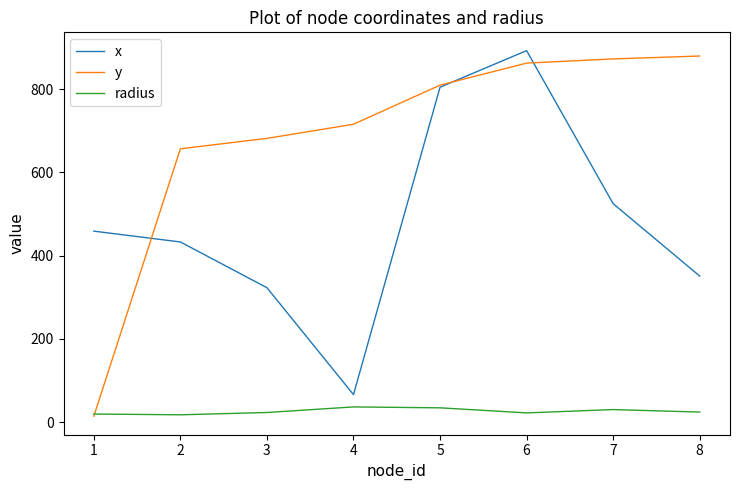

Is it true that x equals 66.0 at 4?

True